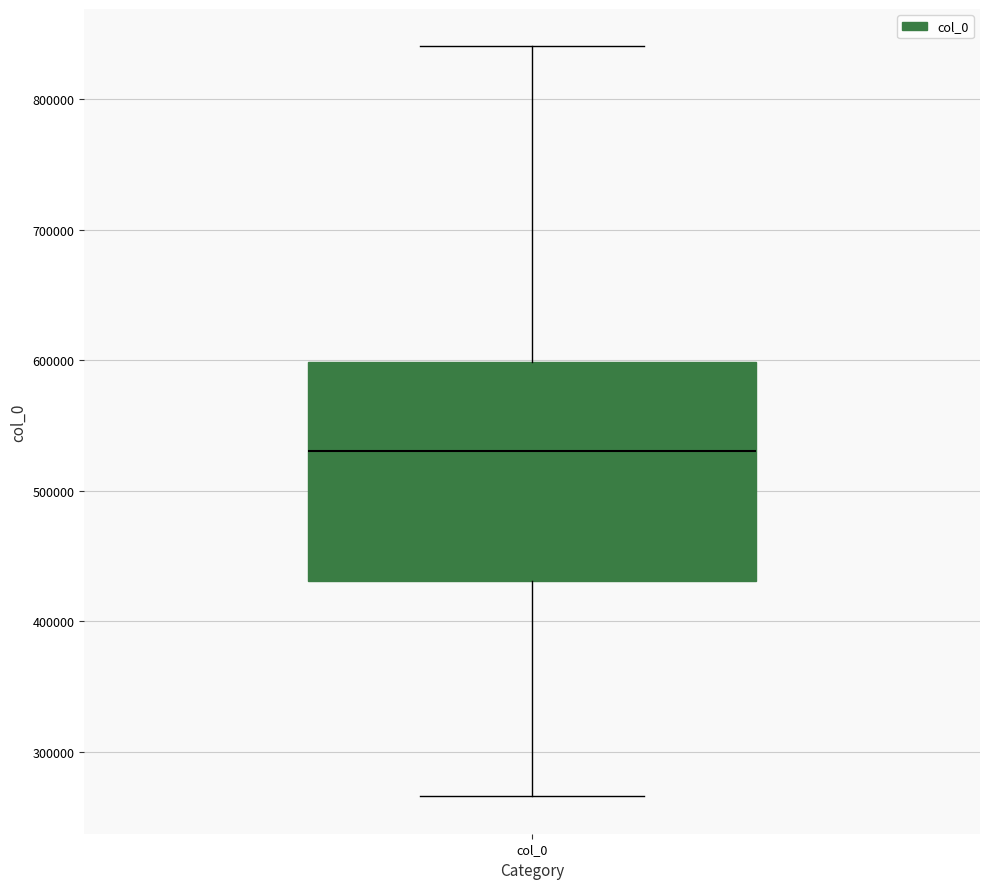

Where is the upper edge of the box for col_0 on the y-axis? The values are not printed on the chart, so give them approximately, as read against the axis.

600000